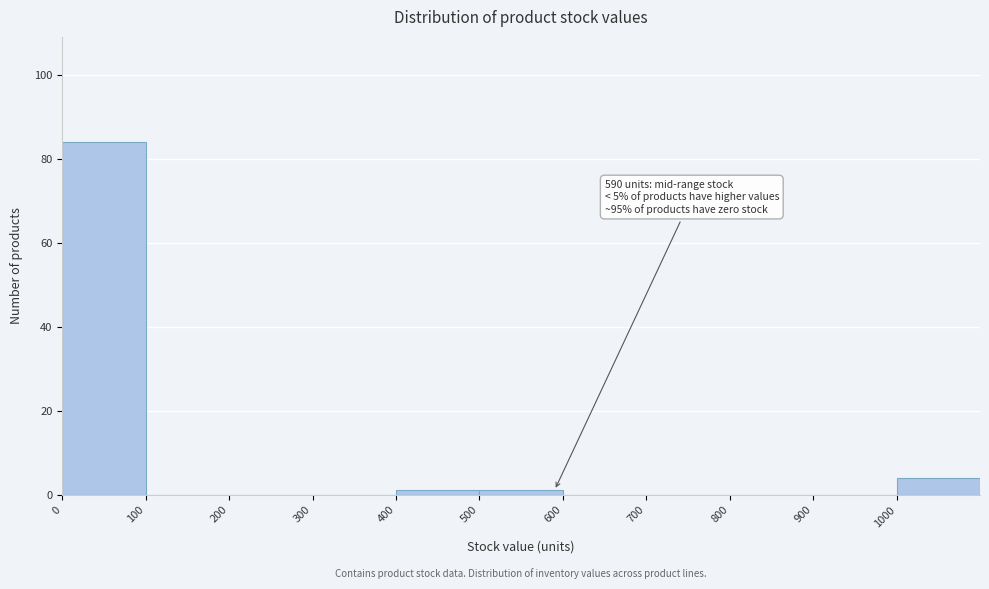

Over which range of the x-axis is the bar tallest?

0 to 100